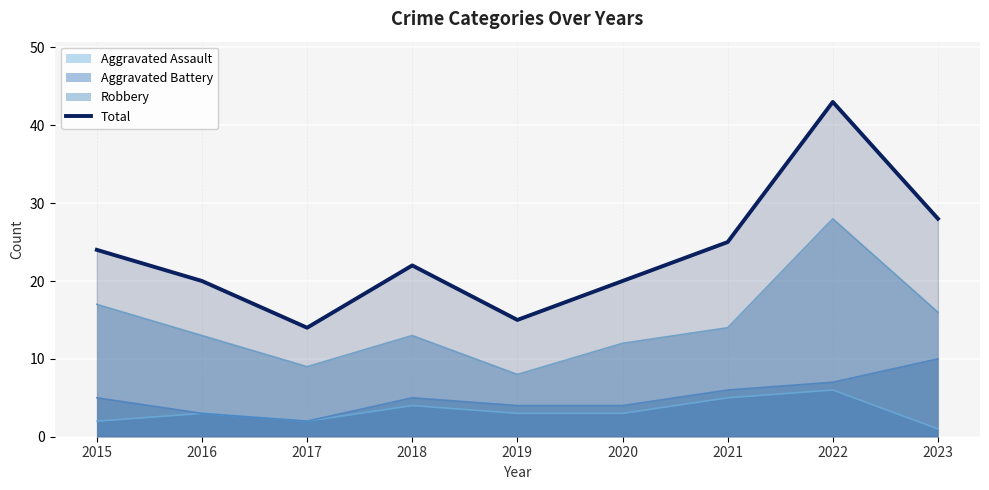

What is the difference between the values at 2017 and 2021?

11